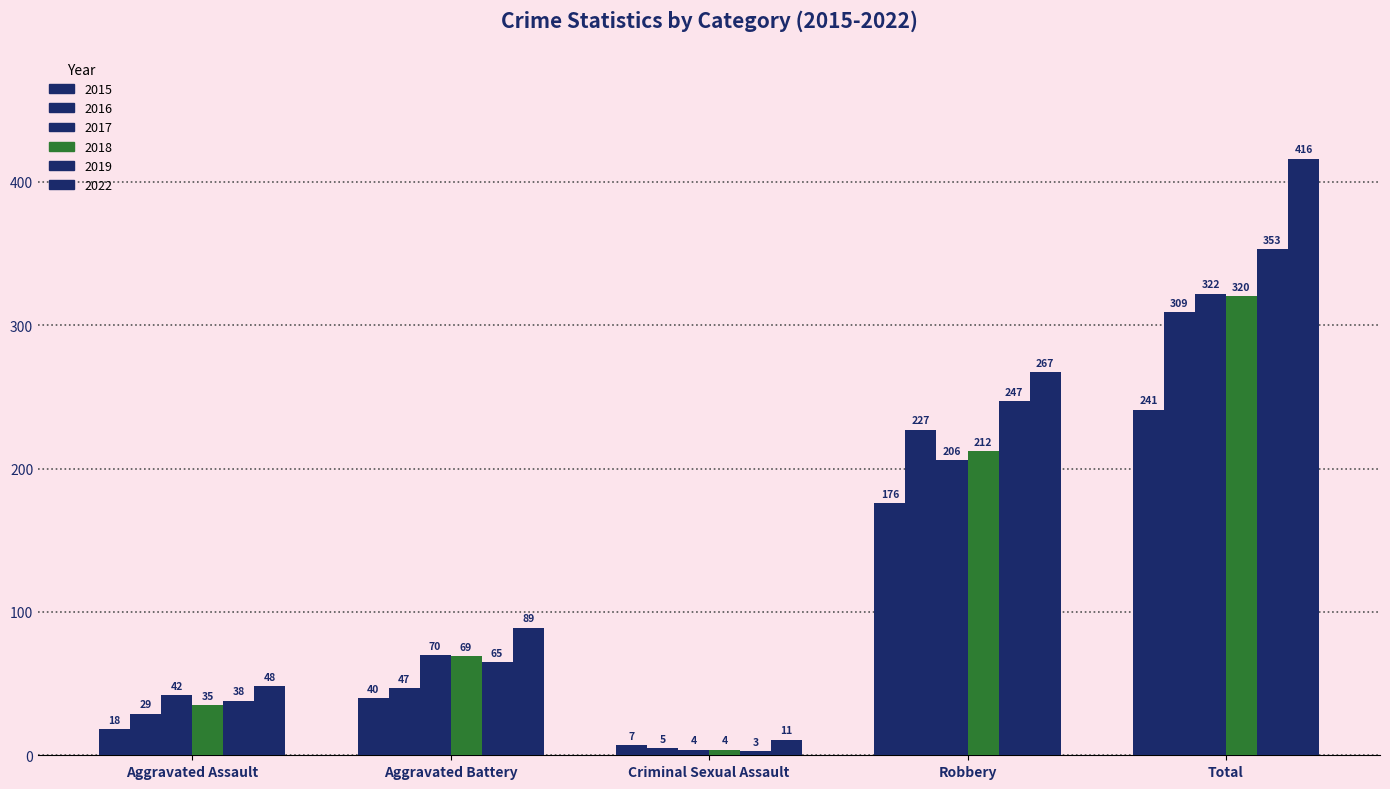

Reading left to right, list all the values displayed in this chart.

2015: 18	40	7	176	241
2016: 29	47	5	227	309
2017: 42	70	4	206	322
2018: 35	69	4	212	320
2019: 38	65	3	247	353
2022: 48	89	11	267	416